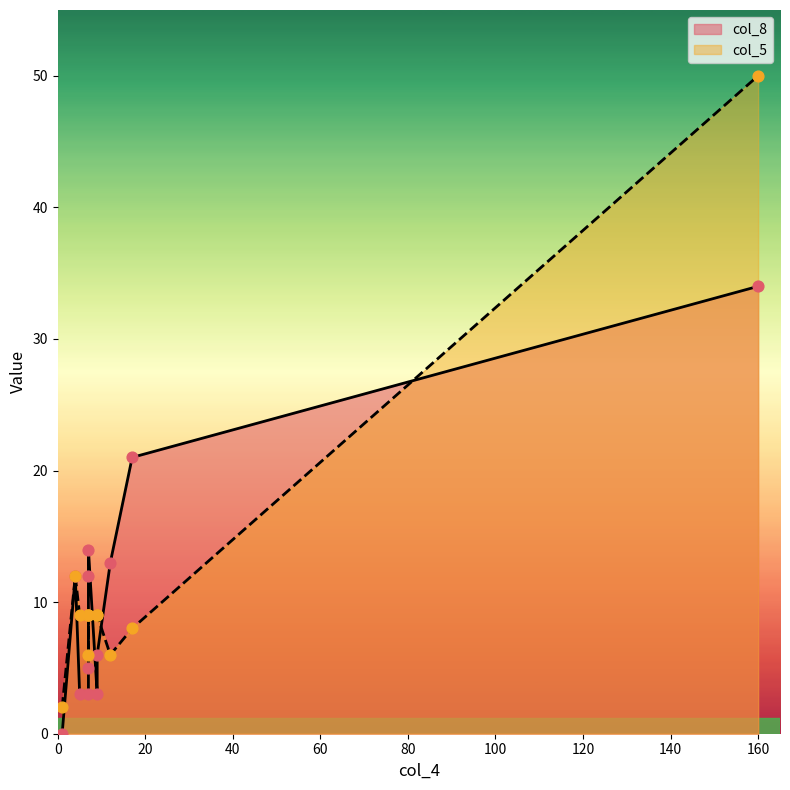

What is the change in value from 7 to 1?

+2